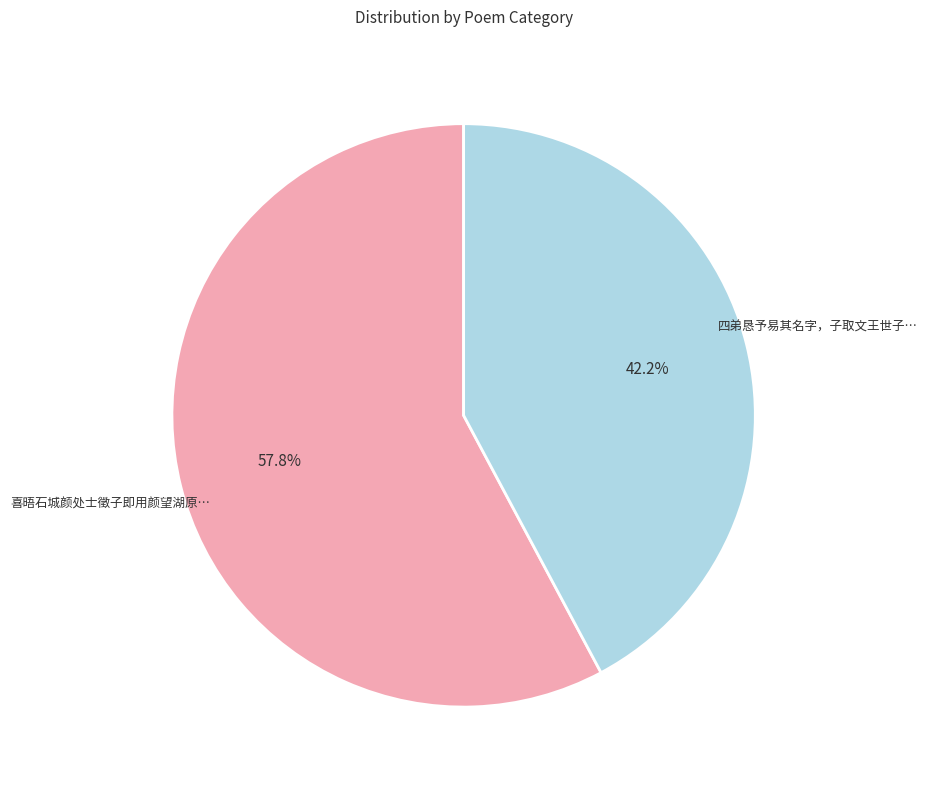

Count the number of slices in the pie.

2